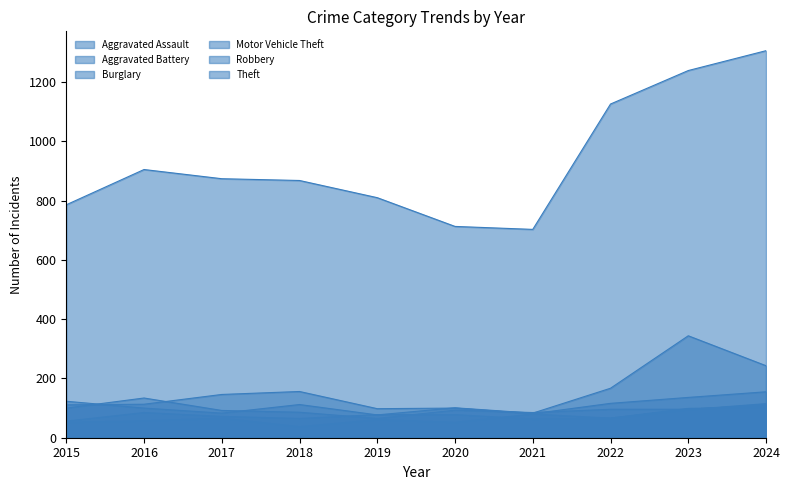

What are all the series names shown in the legend?

Aggravated Assault, Aggravated Battery, Burglary, Motor Vehicle Theft, Robbery, Theft